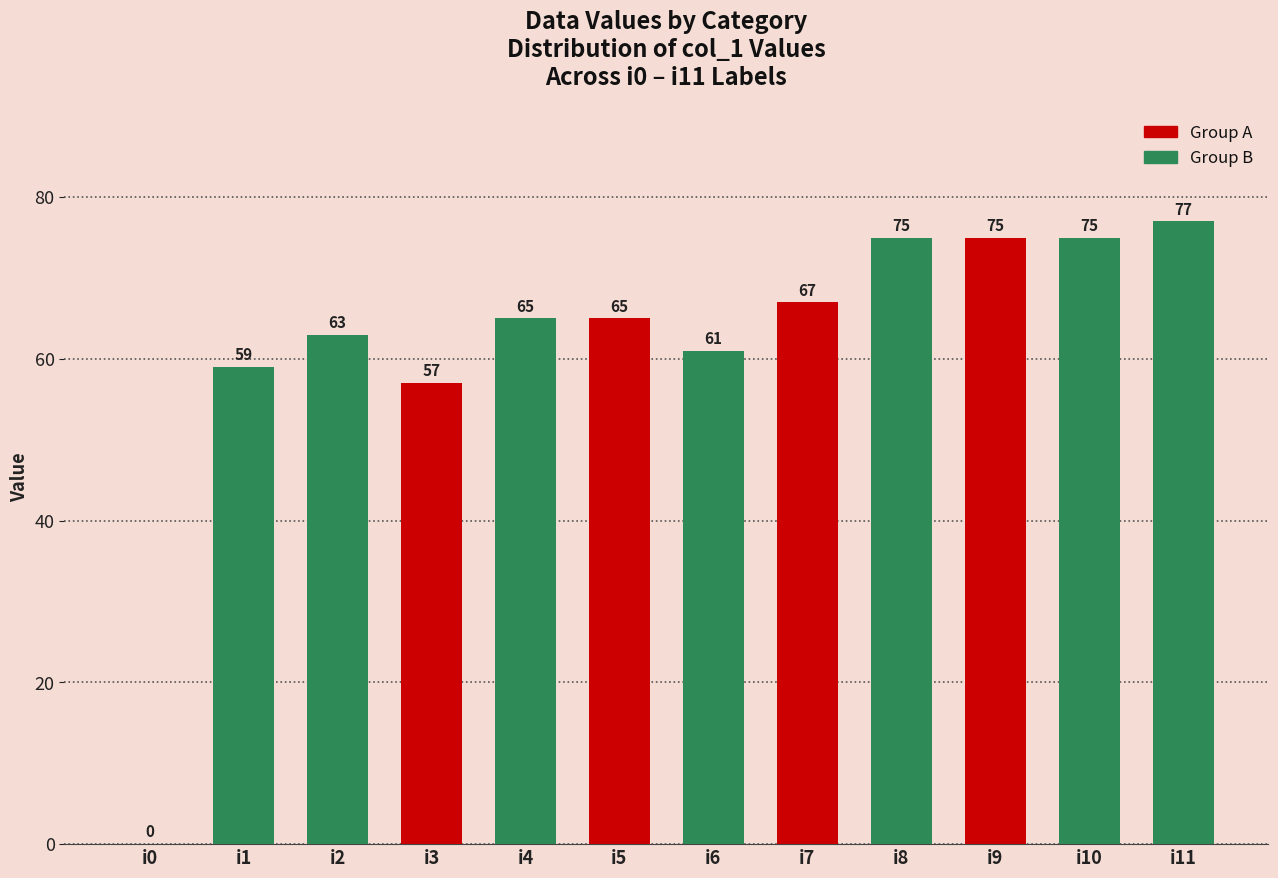

How many positive values are there?

11